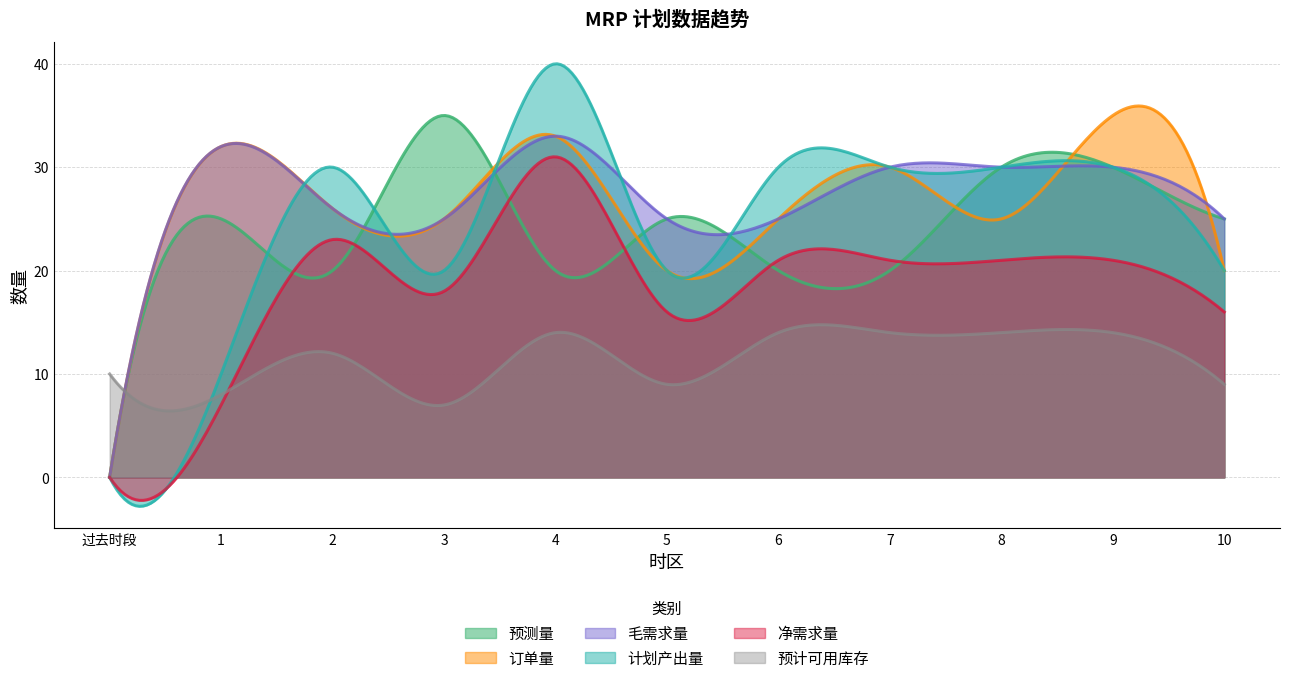

List the series in order of their peak value, lowest first.

预计可用库存, 净需求量, 毛需求量, 预测量, 订单量, 计划产出量